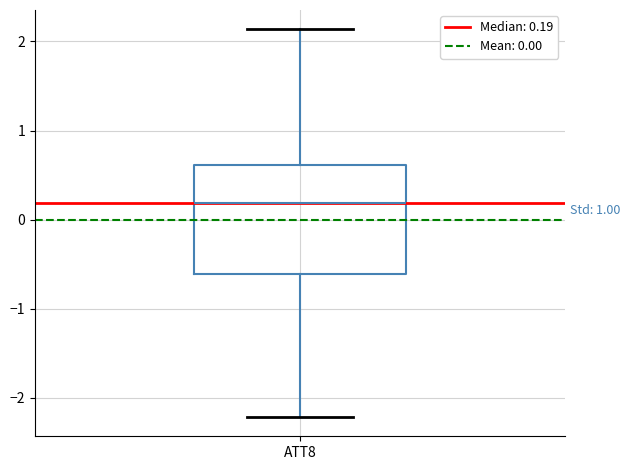

Read this box plot against the y-axis: the position of the median line, the range covered by the box, and the ends of both whiskers. The values are not printed on the chart, so give them approximately, as read against the axis.

median 0.2, box -0.6 to 0.6, whiskers -2.2 to 2.1